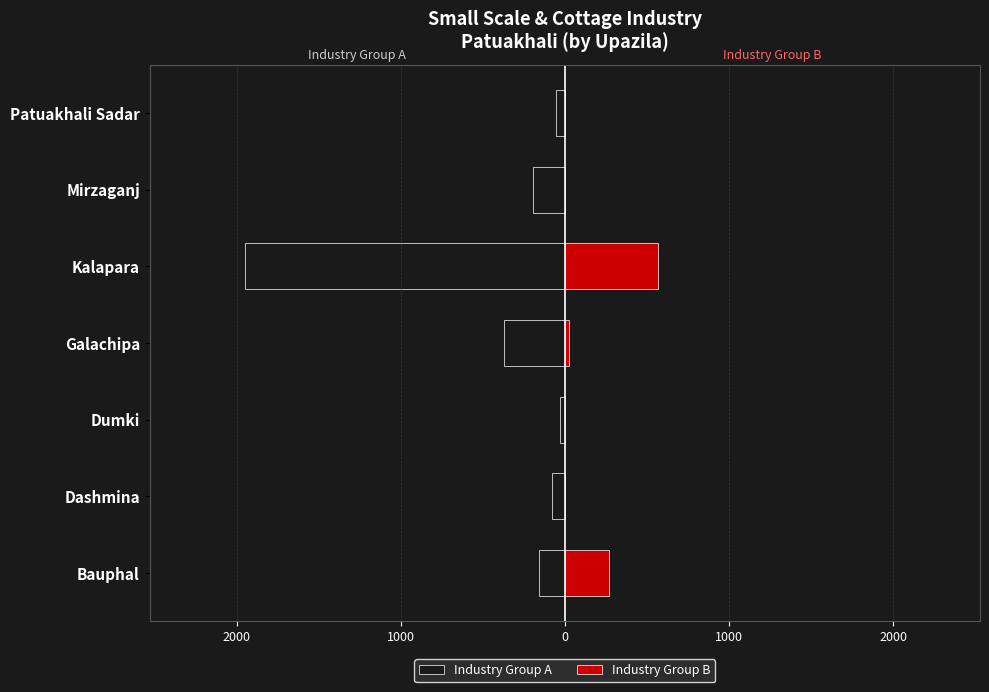

How many data points does each series have?

7